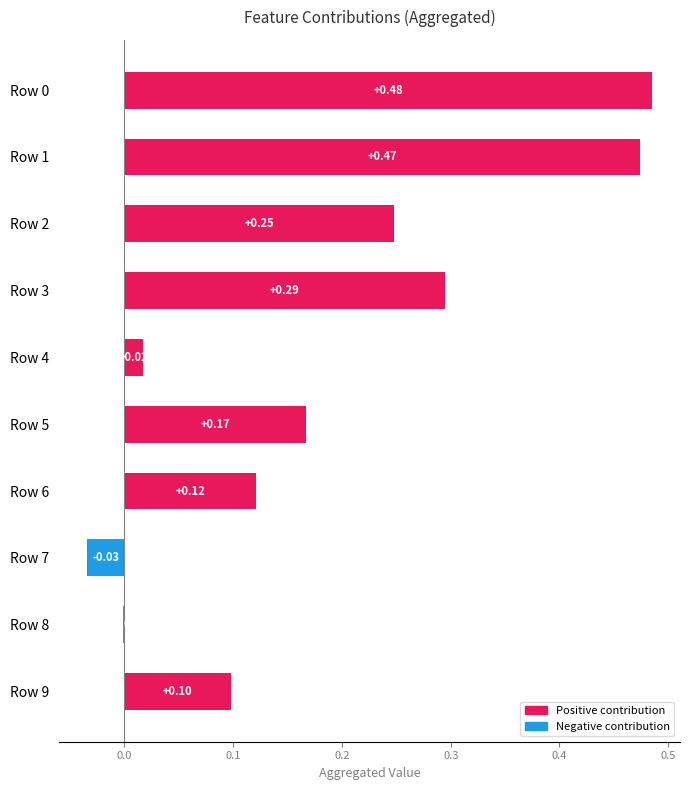

Which has a higher value, Row 4 or Row 6?

Row 6